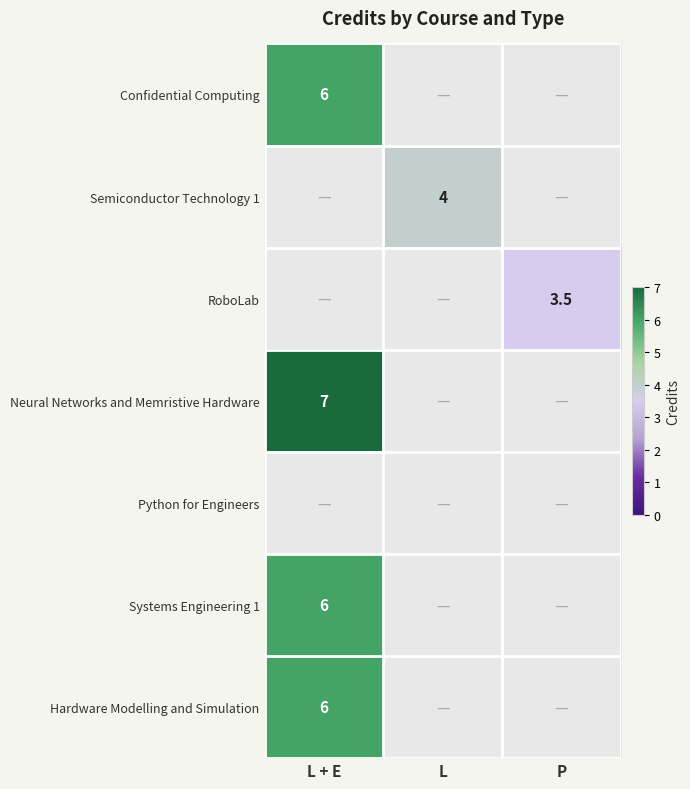

True or false: Neural Networks and Memristive Hardware has a value of 7.0 at L + E.

True